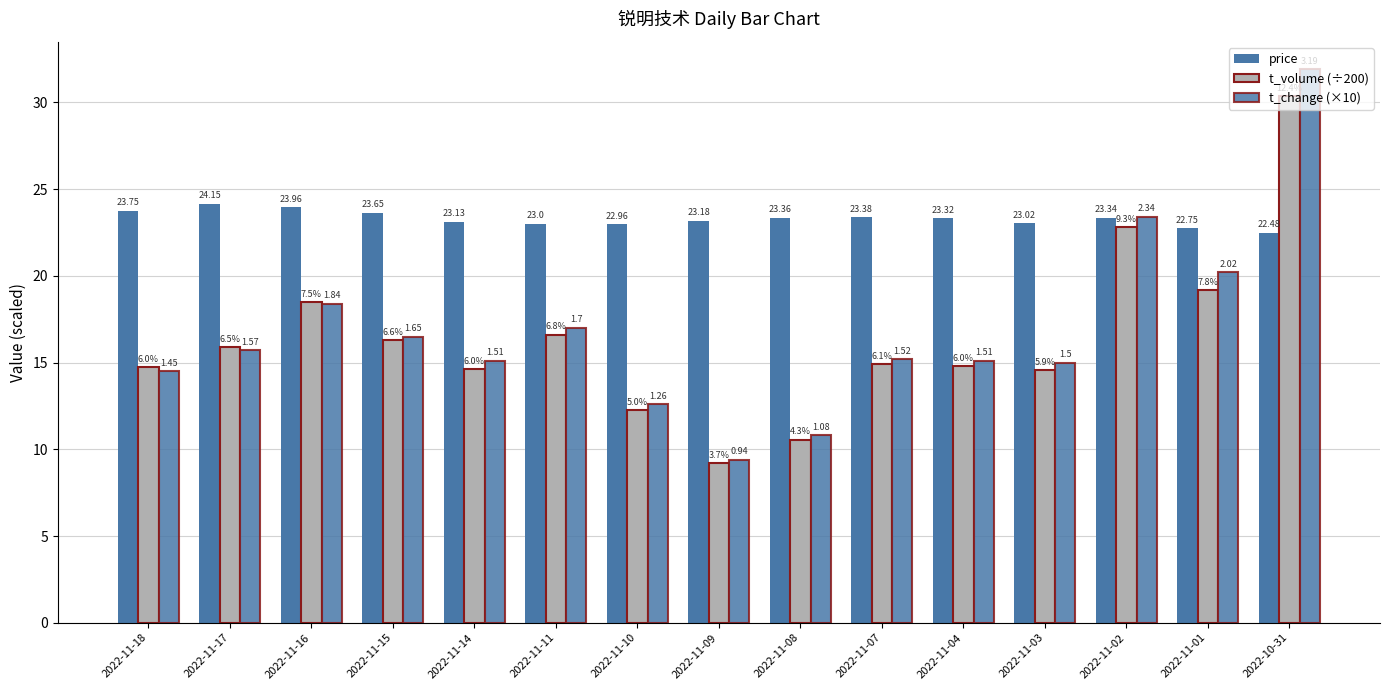

How many bars are there in total?

45